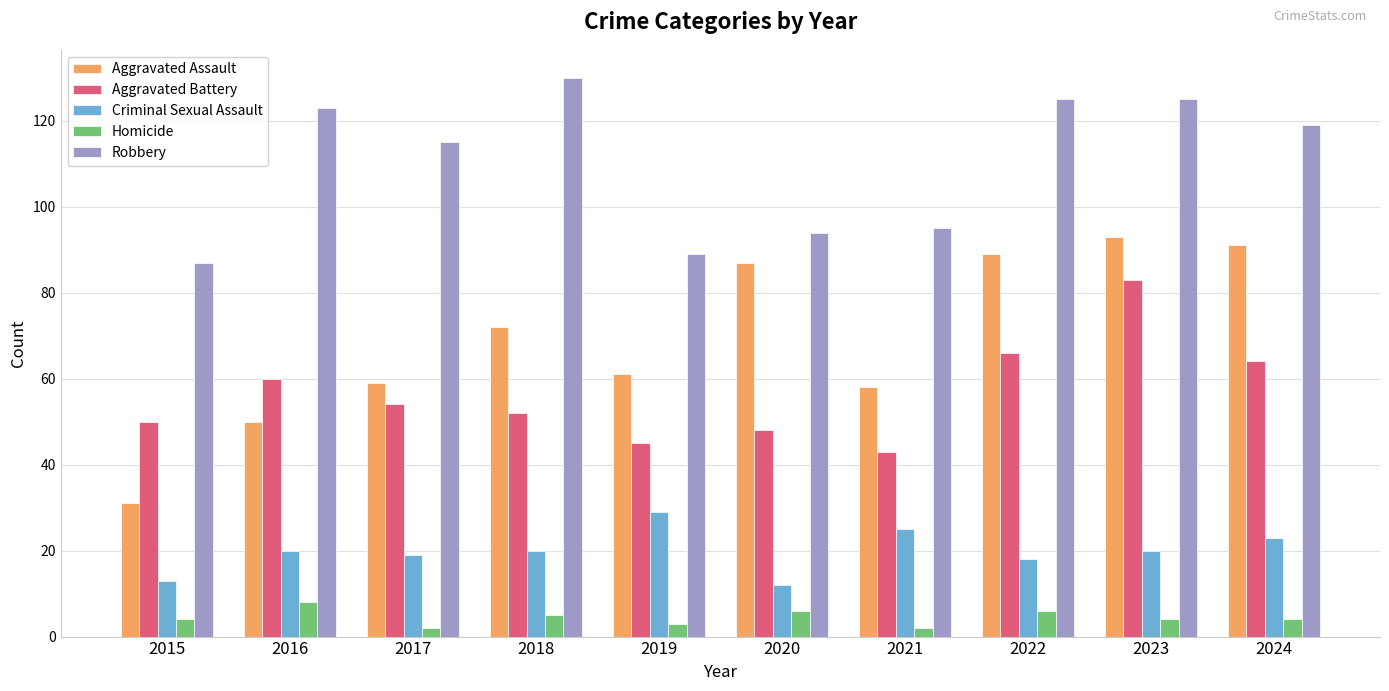

List the series in order of their peak value, lowest first.

Homicide, Criminal Sexual Assault, Aggravated Battery, Aggravated Assault, Robbery